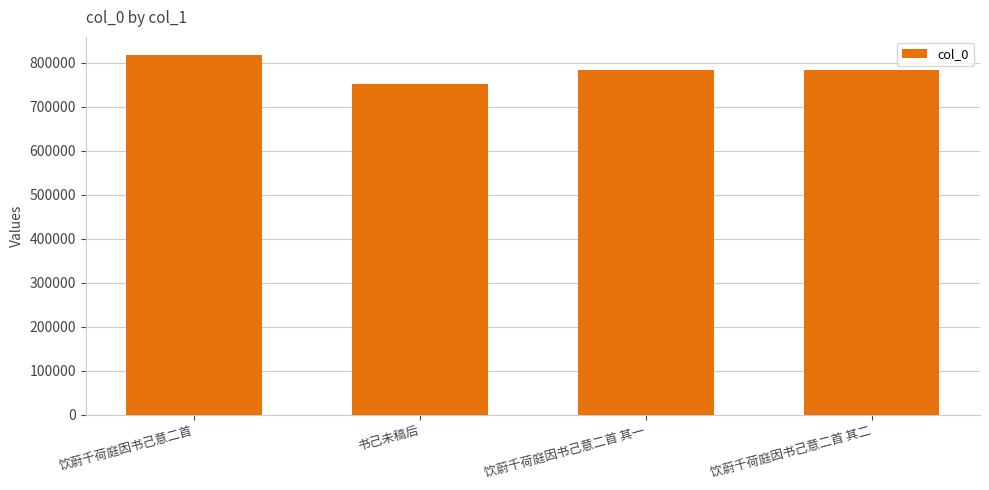

The chart shows a value of 783276 at 饮蔚千荷庭因书己意二首 其二. True or false?

True